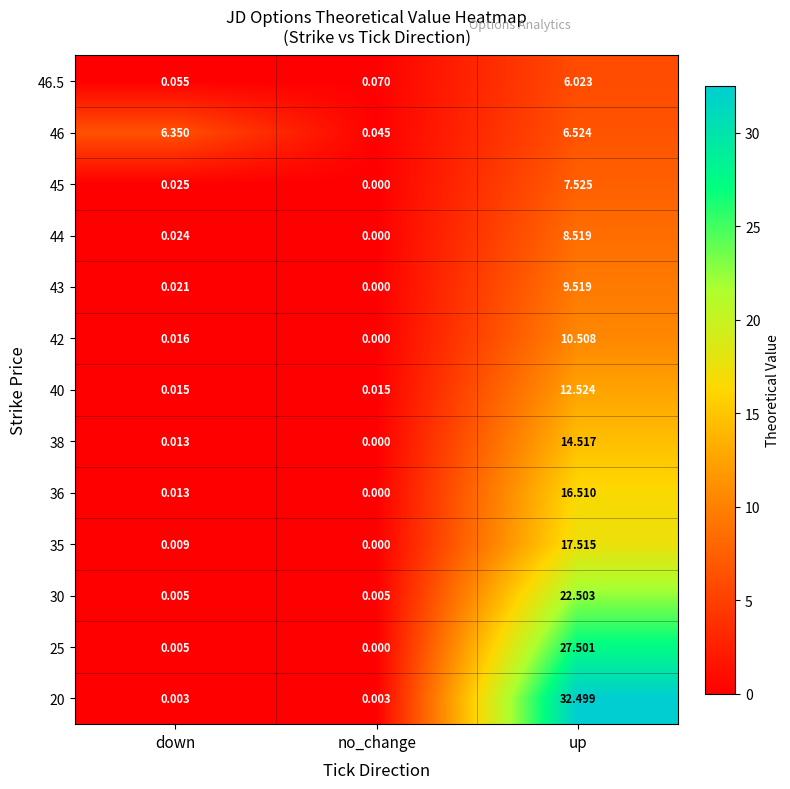

Which label corresponds to the smallest value in the chart?

no_change